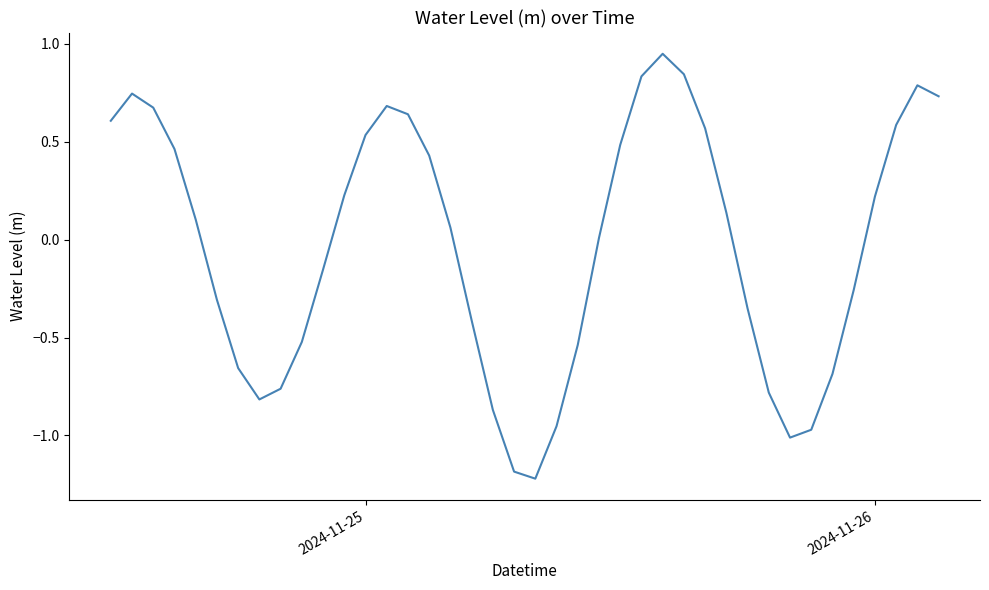

What is the smallest value displayed?

-1.2